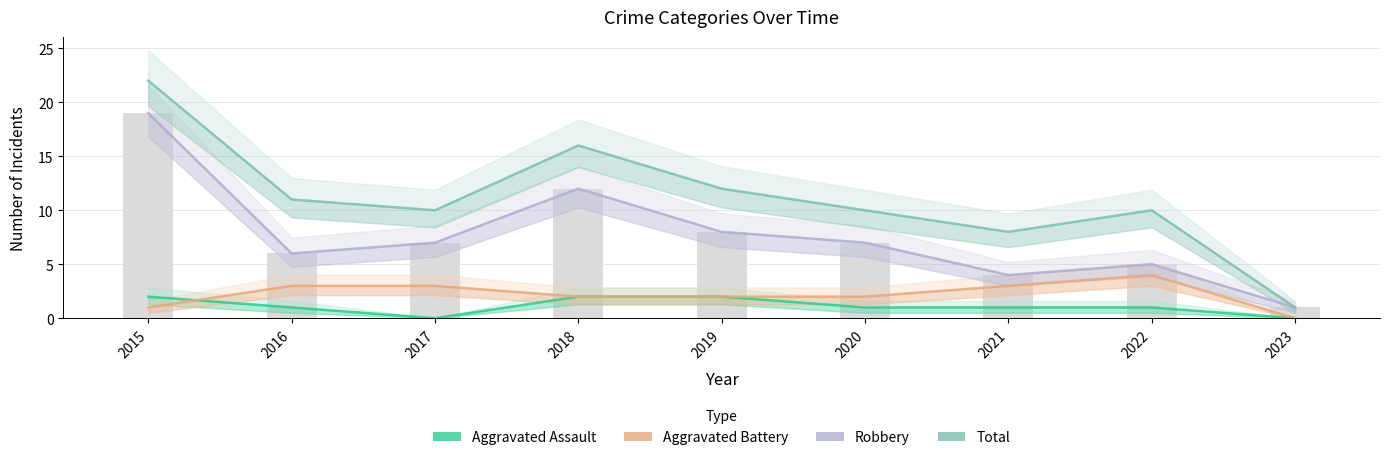

Between 2020 and 2022, which series saw the biggest shift?

Aggravated Battery